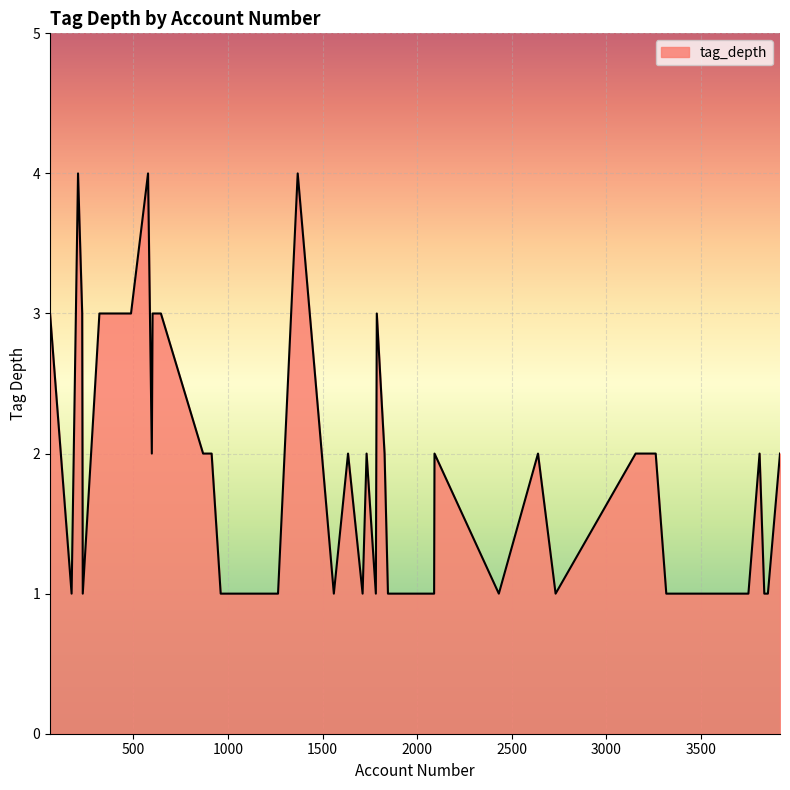

What is the sum of all values?

75